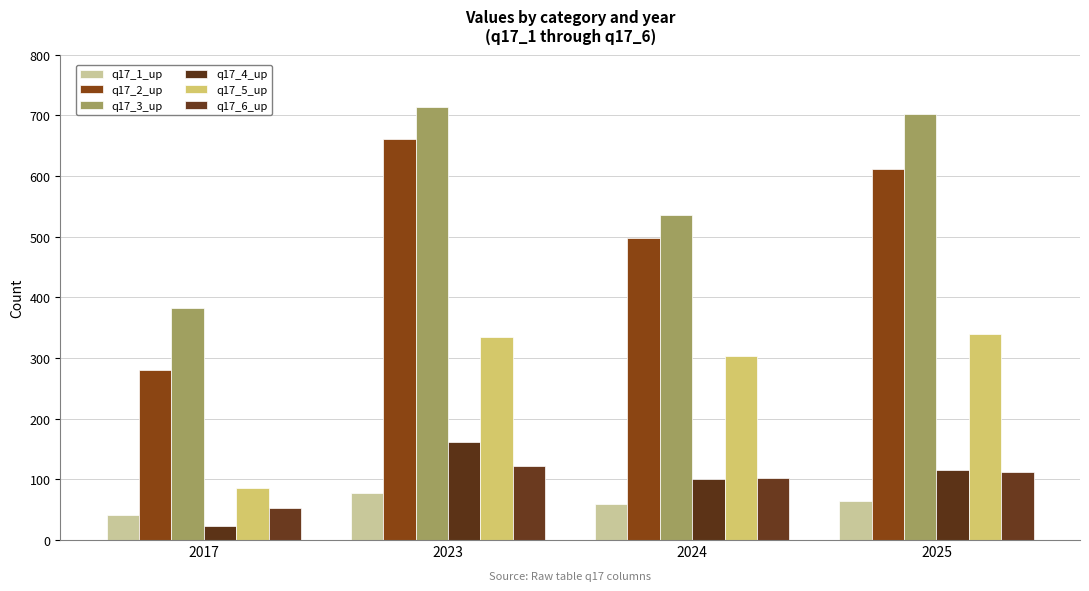

What is the difference between the maximum and minimum values in the q17_1_up series?

35